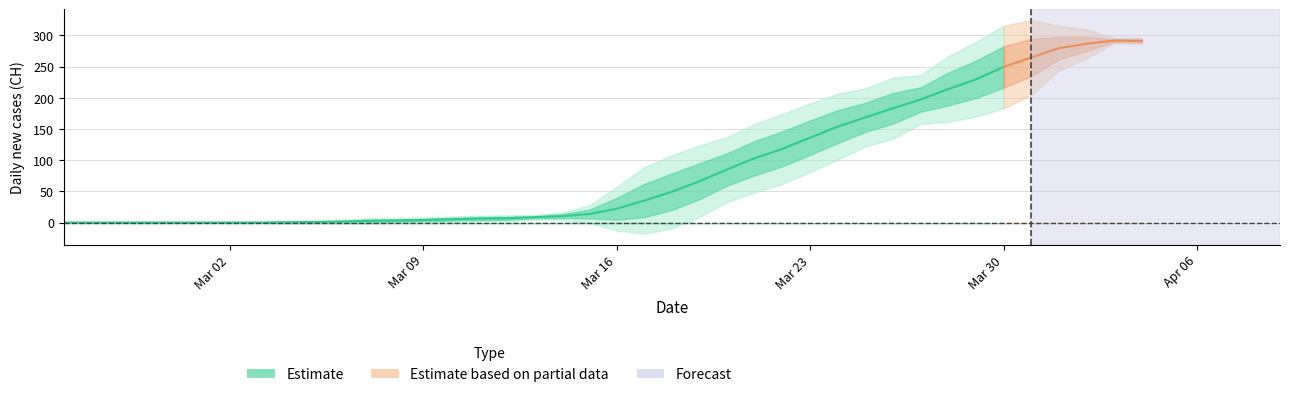

Reading left to right, extract all data points from this chart.

0.0	0.0	0.0	0.0	0.0	0.0	0.0	0.0	0.4	0.8	1.4	2.6	3.2	4.0	5.2	6.4	6.8	8.4	10.2	13.6	22.0	35.2	49.4	66.2	85.2	103.2	118.2	136.0	153.8	168.6	183.2	197.2	214.0	229.6	249.4